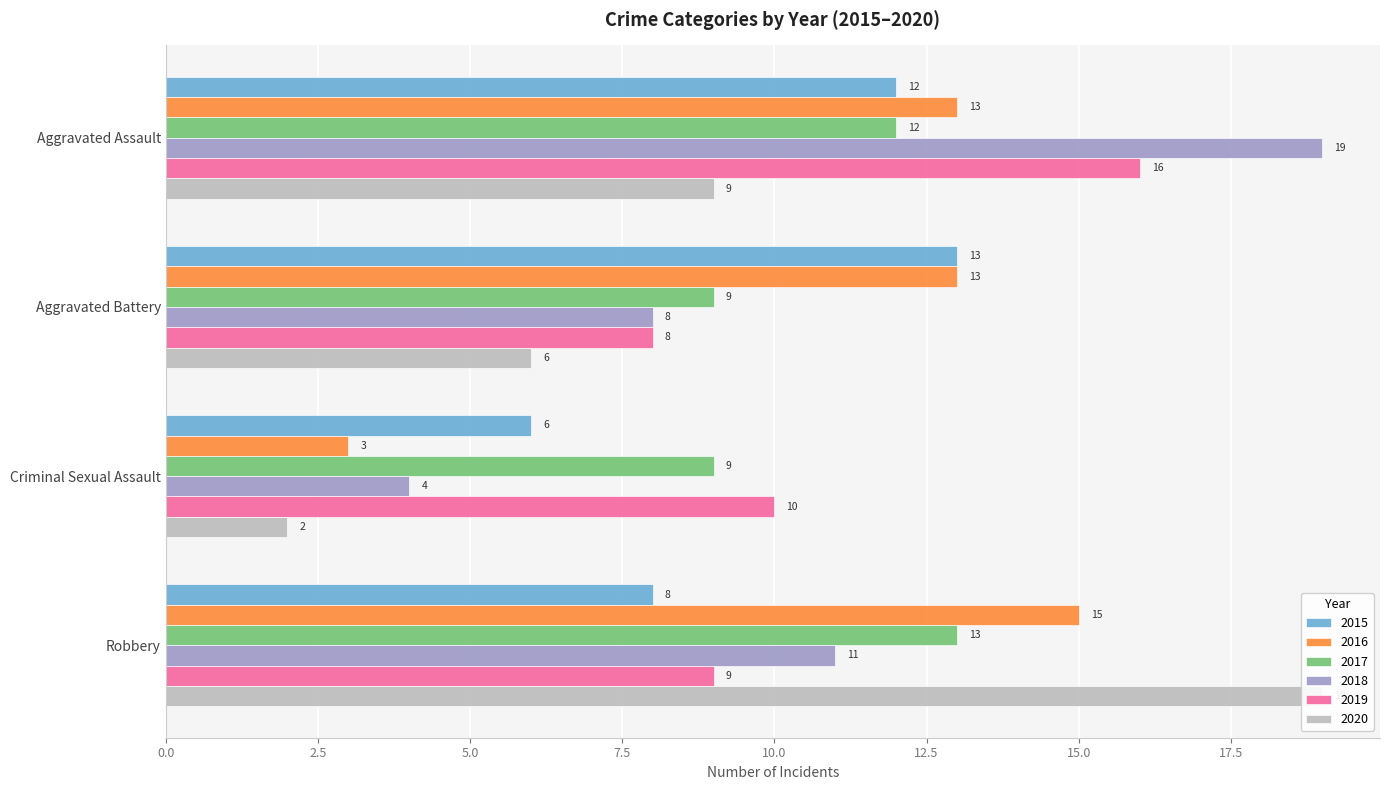

The value of 2018 at Robbery is 6. True or false?

False